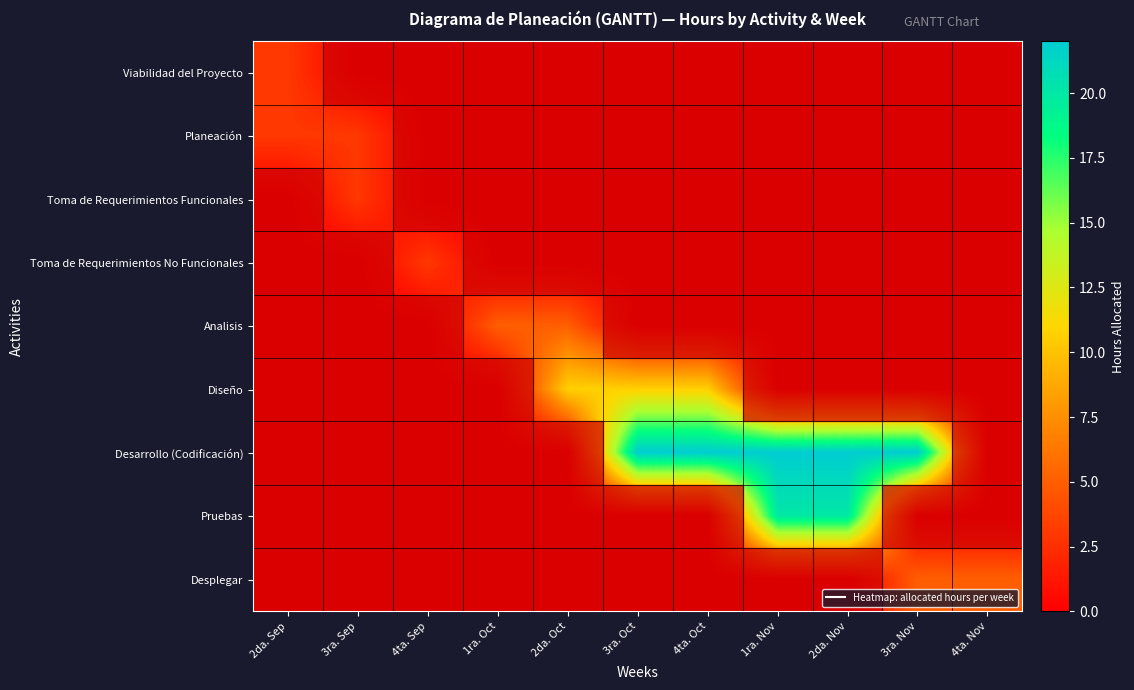

Which series changed the most between 3ra. Oct and 1ra. Nov?

Pruebas